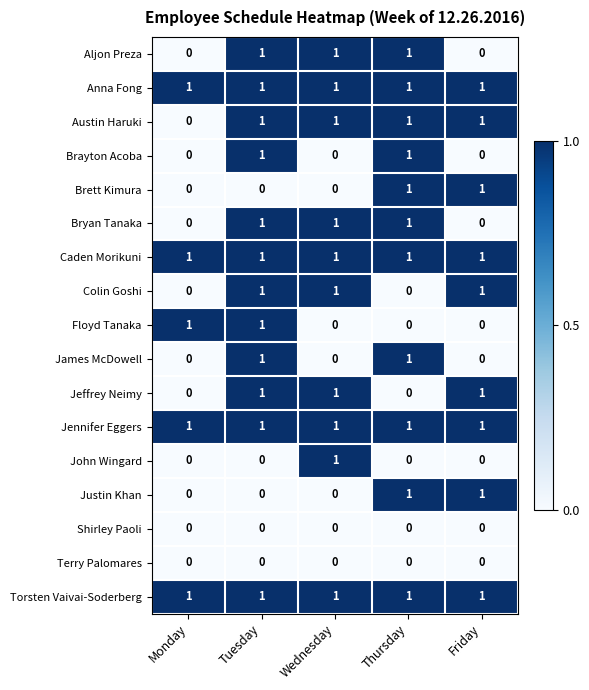

What is the total value across all series at Thursday?

11